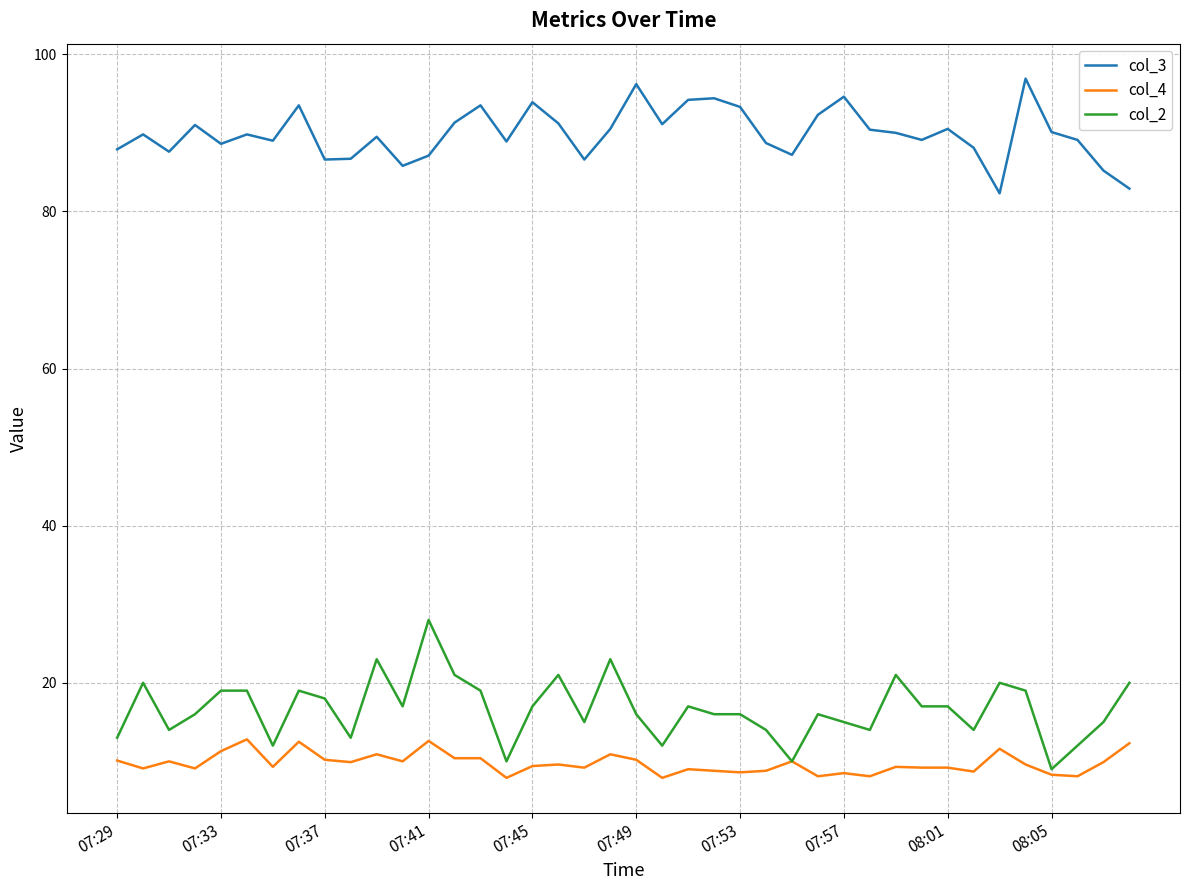

What is the minimum value shown in the chart?

7.9